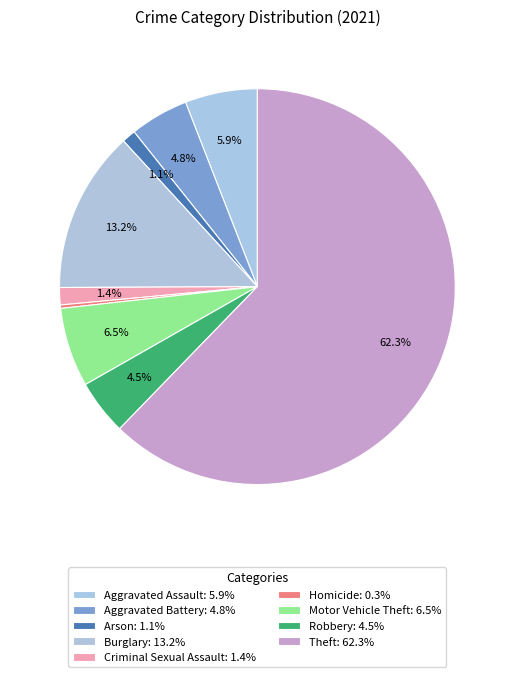

What percentage is NOT represented by Aggravated Battery?

95.2%